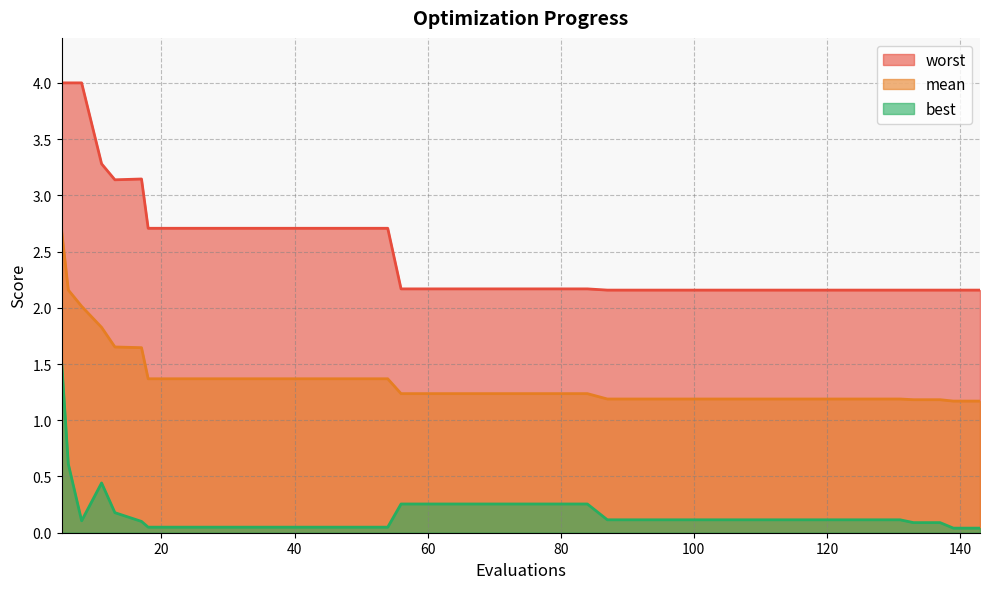

Between 11 and 64, which series saw the biggest shift?

worst